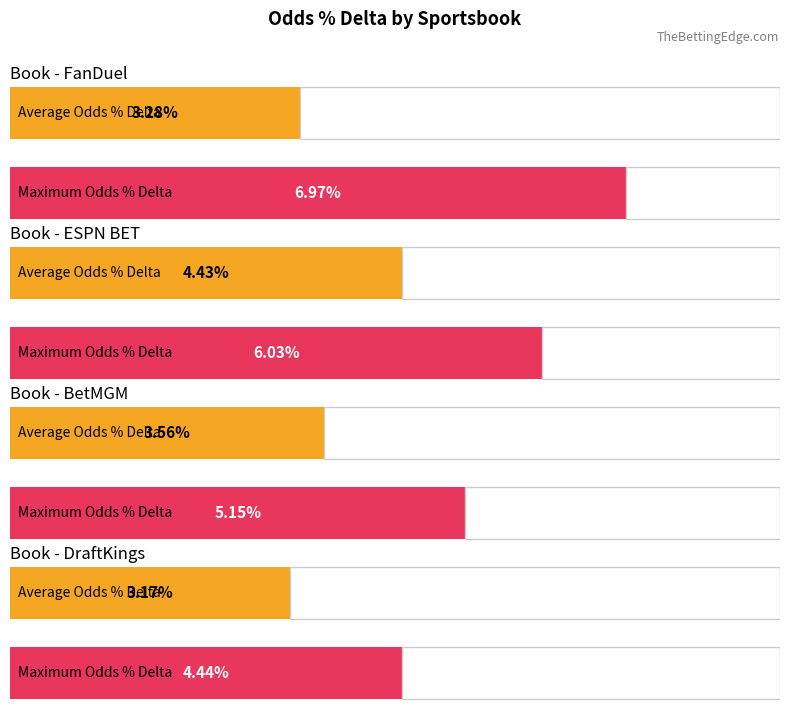

Does the chart contain any negative values?

No